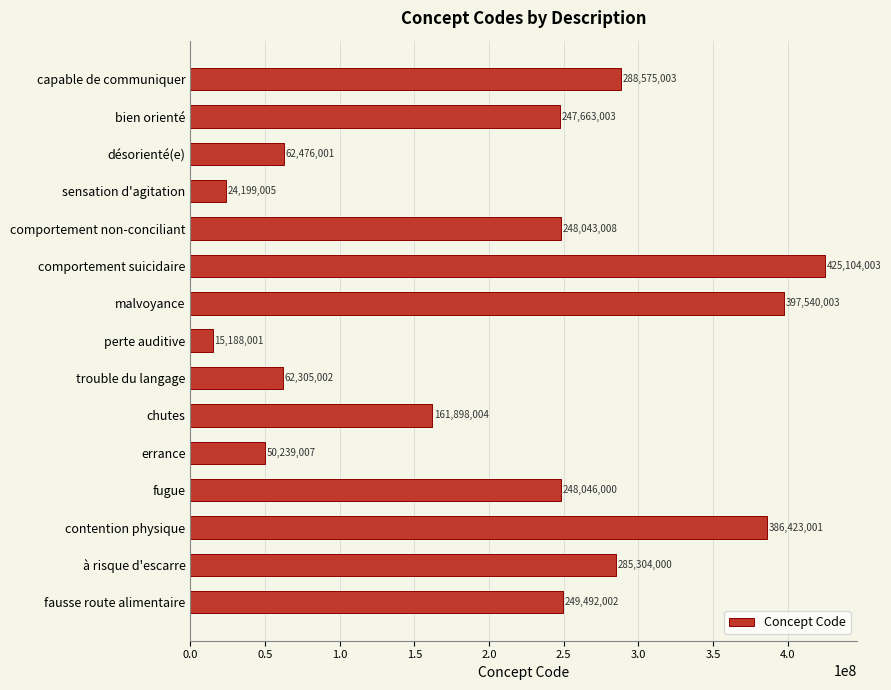

Is it true that the value at capable de communiquer is 445549054?

False